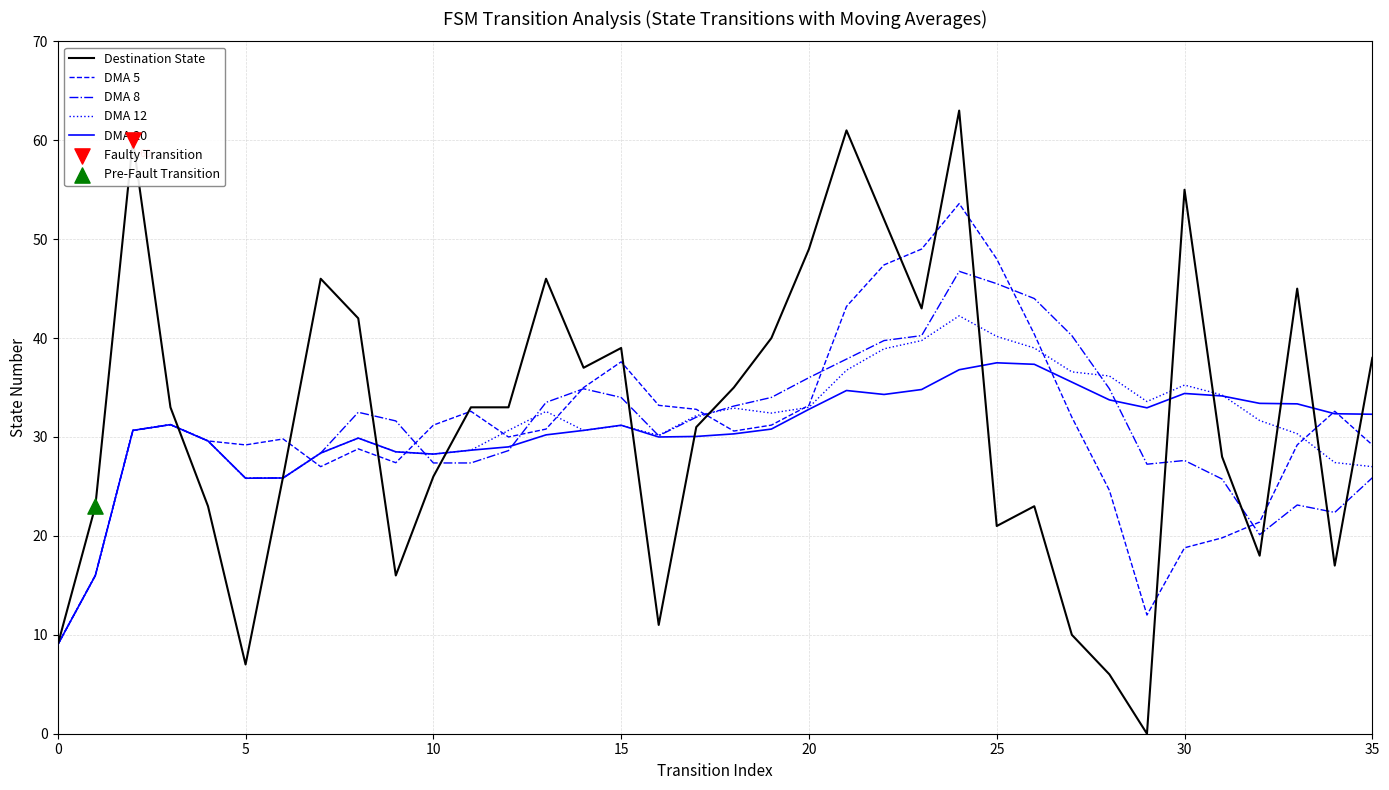

Which series has the largest range (max minus min)?

Destination State